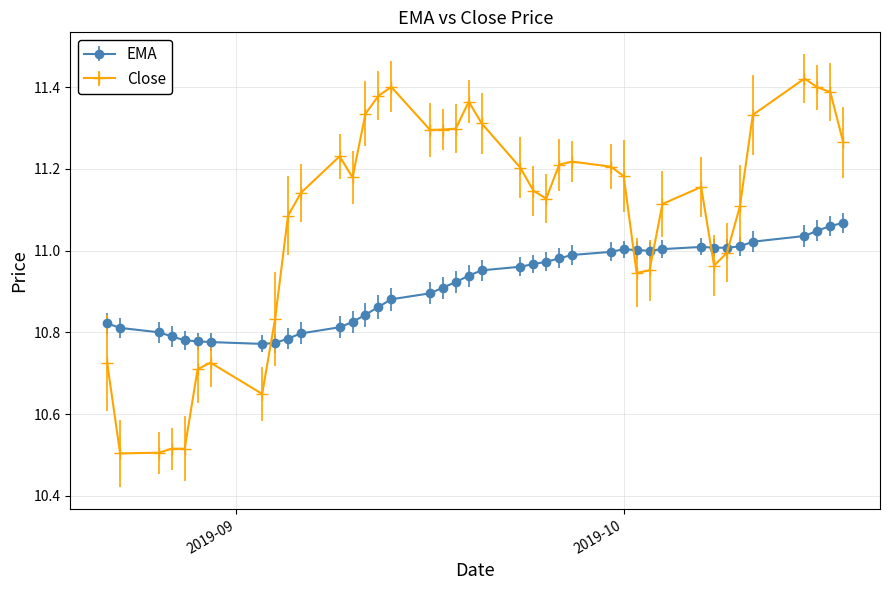

How many distinct data groups are displayed?

2